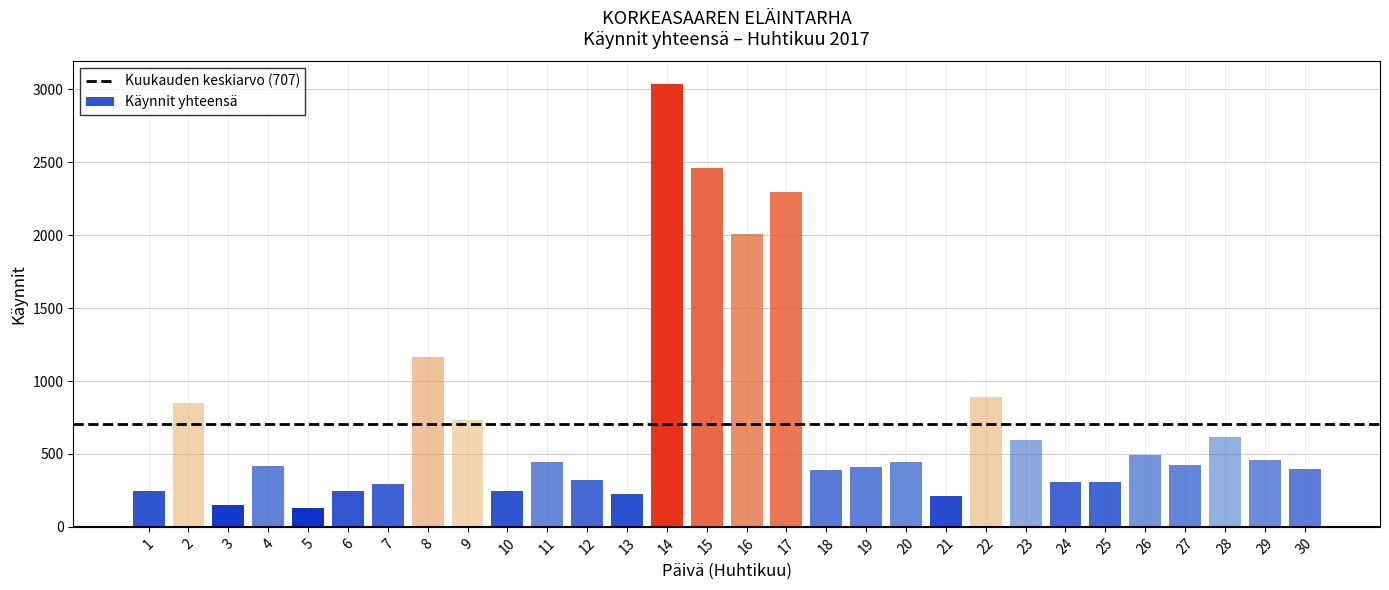

Which has a higher value, 24 or 13?

24